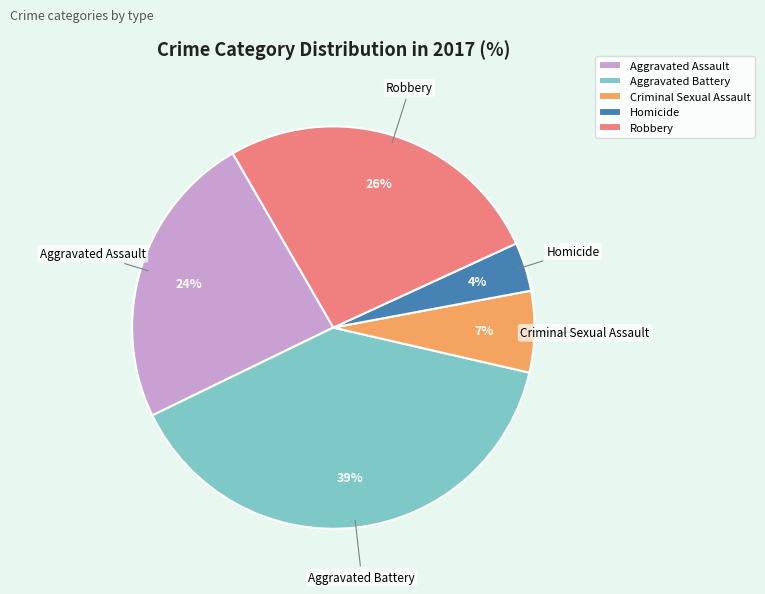

How many slices are in this pie chart?

5